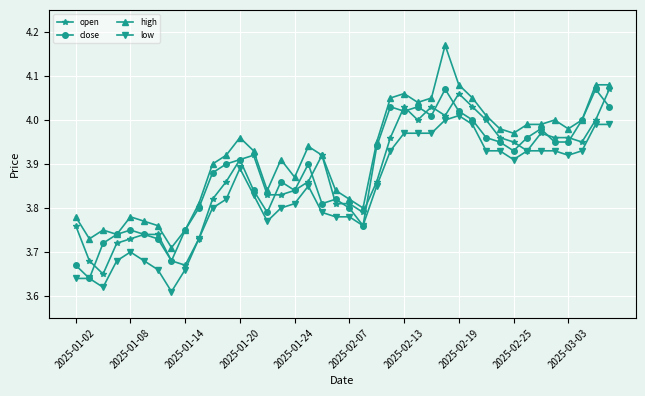

True or false: high and low intersect in this chart.

False